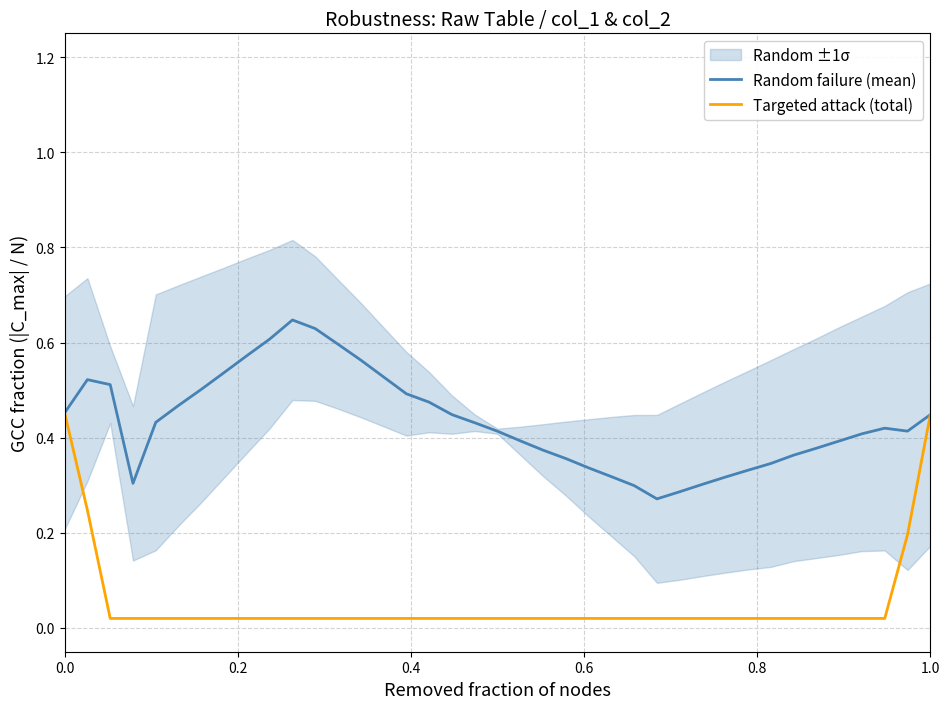

How many times do Random failure (mean) and Targeted attack (total) cross each other?

1